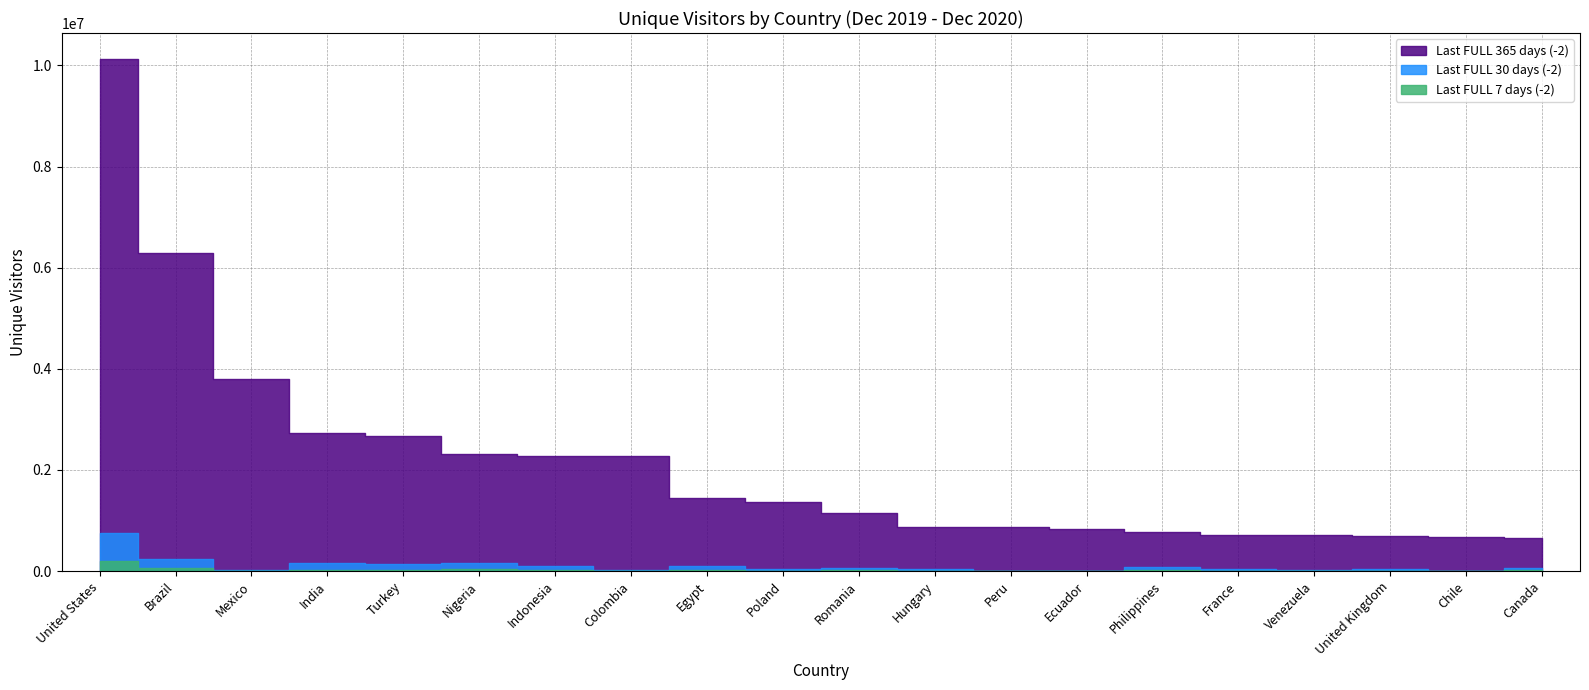

Is it true that Last FULL 30 days (-2) equals 87802 at Romania?

False